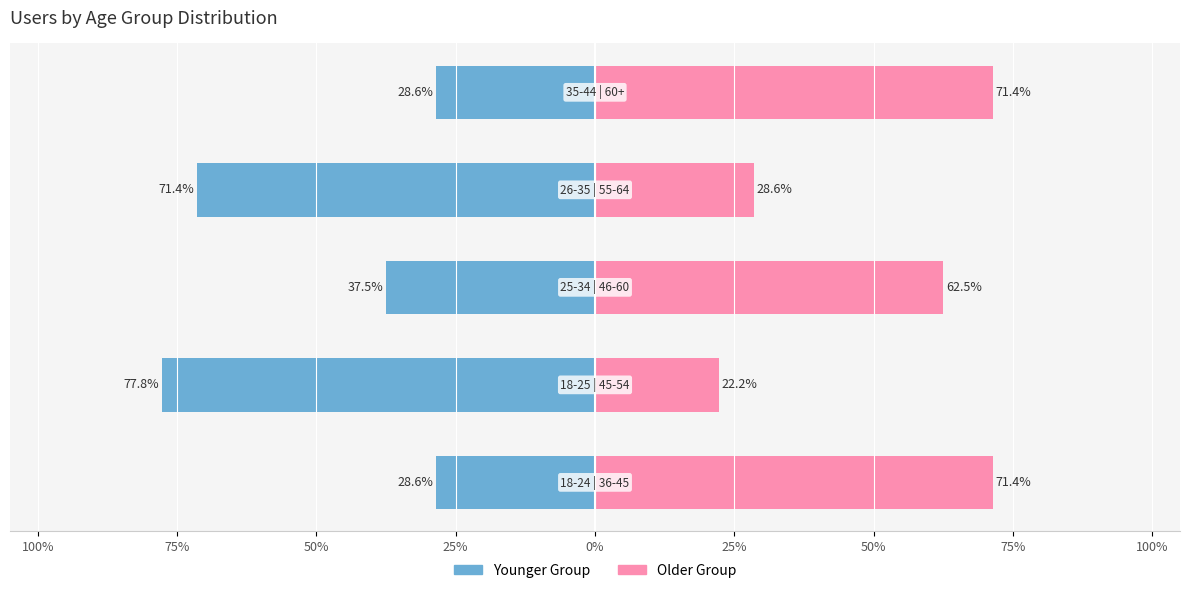

What is the value of the Younger Group bar at the 3rd from the left?

-37.5